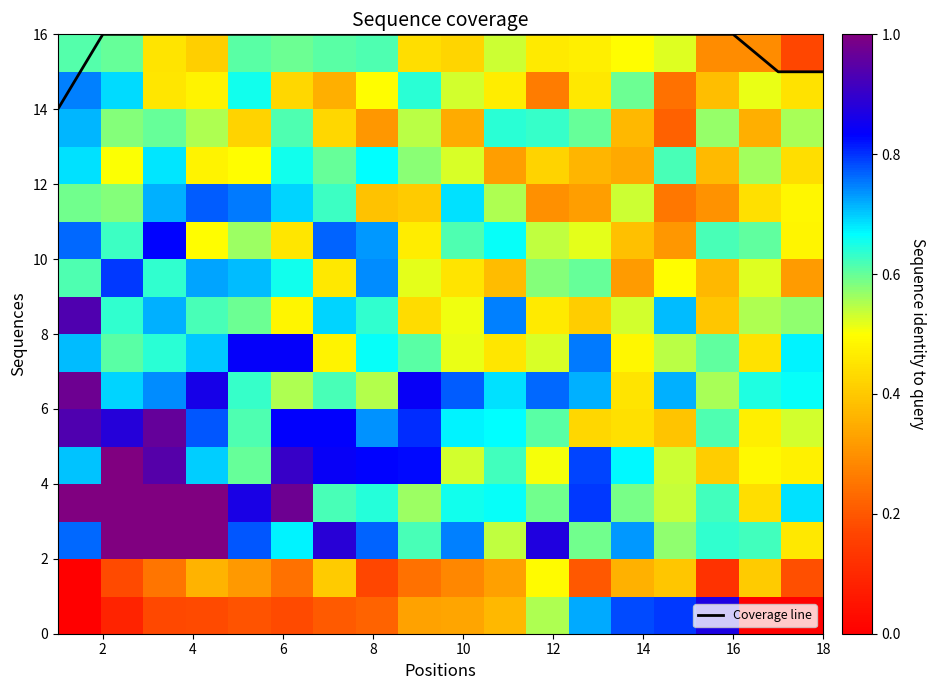

What is the difference between the second highest and second lowest values in the Coverage line series?

1